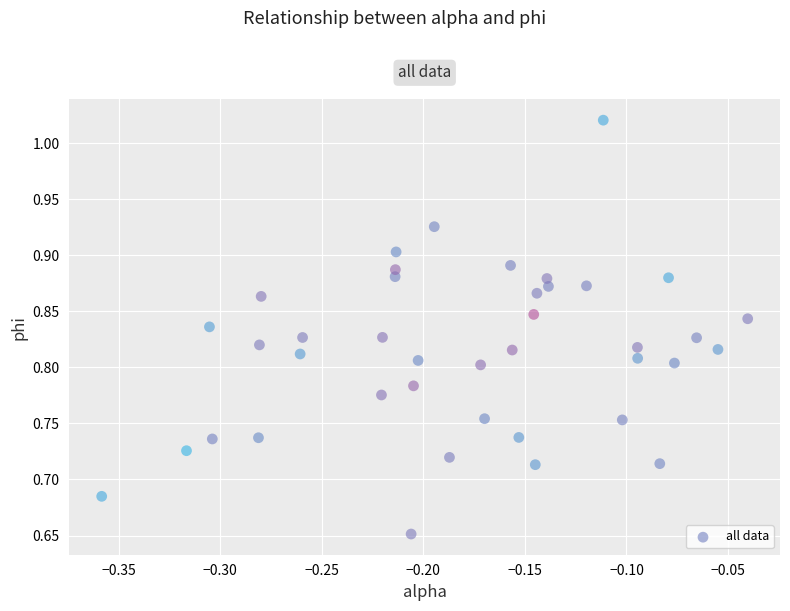

What is the range of X values (max minus min)?

0.3